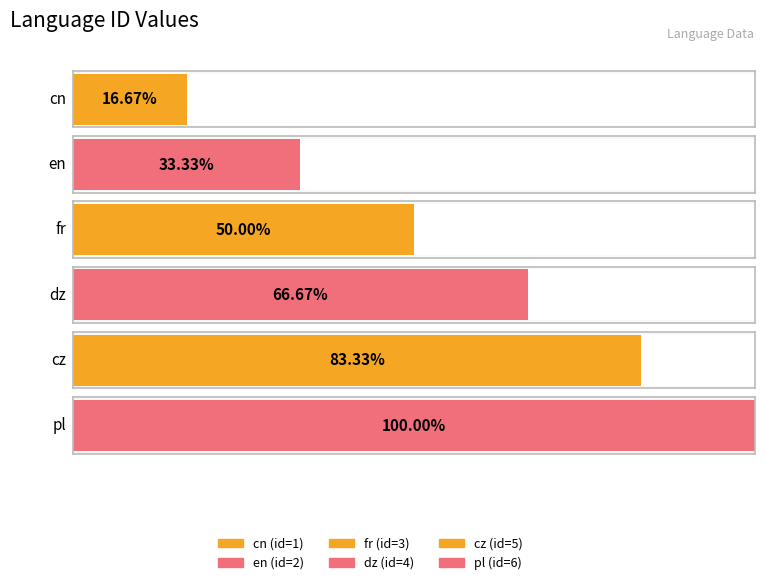

What is the difference between the maximum and minimum values?

5